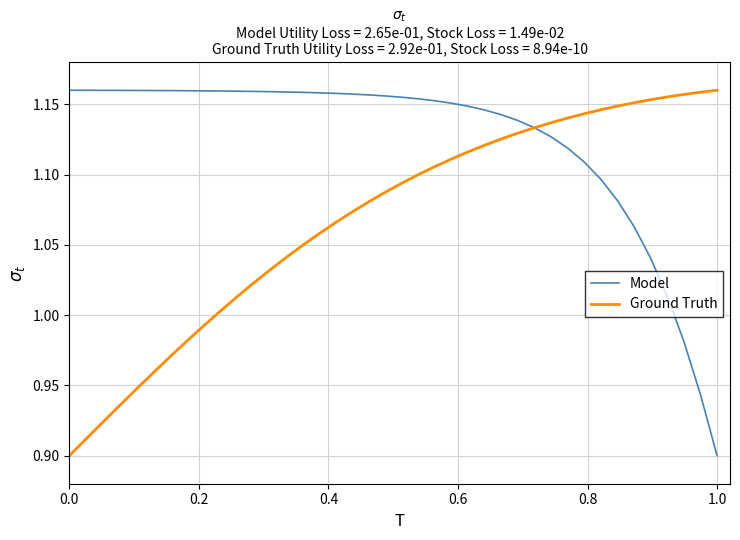

Which series has the largest total across all categories?

Model